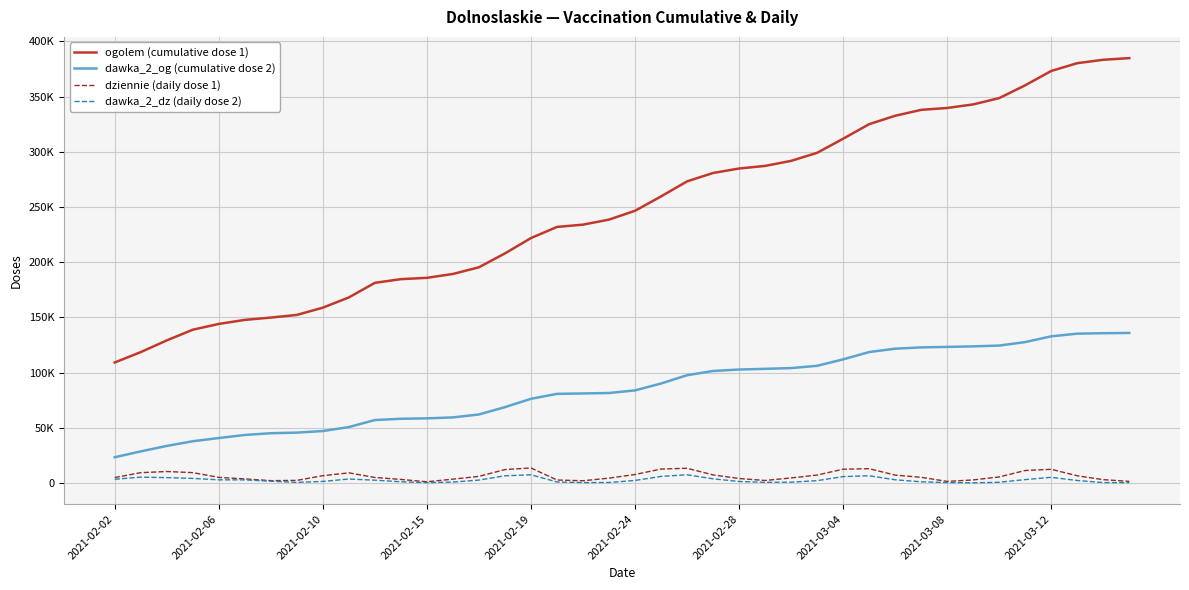

Rank the categories by dawka_2_dz (daily dose 2) value from highest to lowest.

22, 16, 29, 15, 21, 28, 2021-02-06, 36, 2021-02-10, 2021-02-15, 23, 2021-03-12, 2021-02-02, 35, 30, 2021-02-19, 2021-02-24, 14, 10, 20, 37, 27, 2021-02-28, 2021-03-08, 24, 11, 31, 17, 13, 26, 34, 25, 2021-03-04, 19, 38, 32, 18, 12, 39, 33